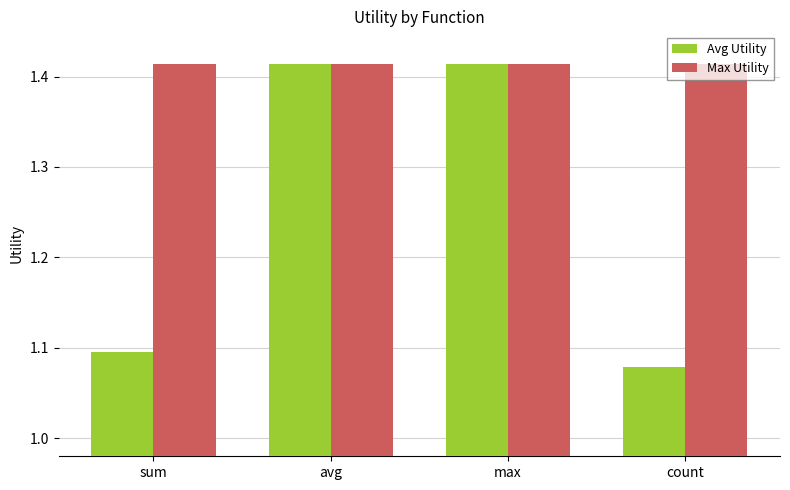

What is the sum of all Avg Utility values?

5.0